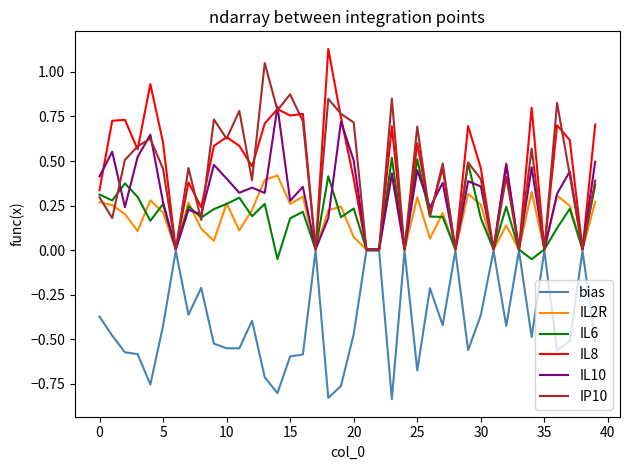

What is the maximum value for IL6?

0.5